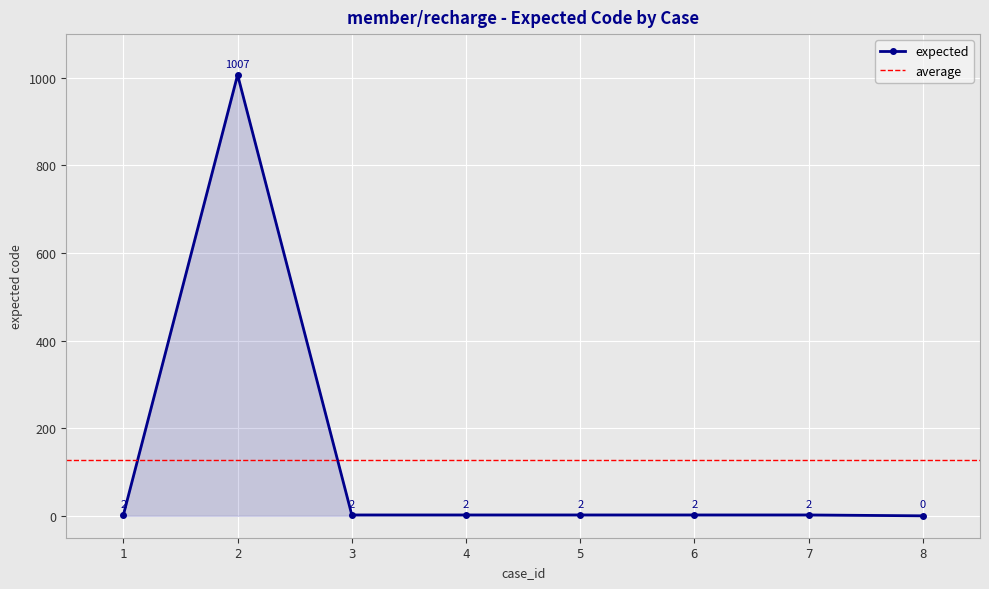

Which has a higher value, 3 or 1?

3